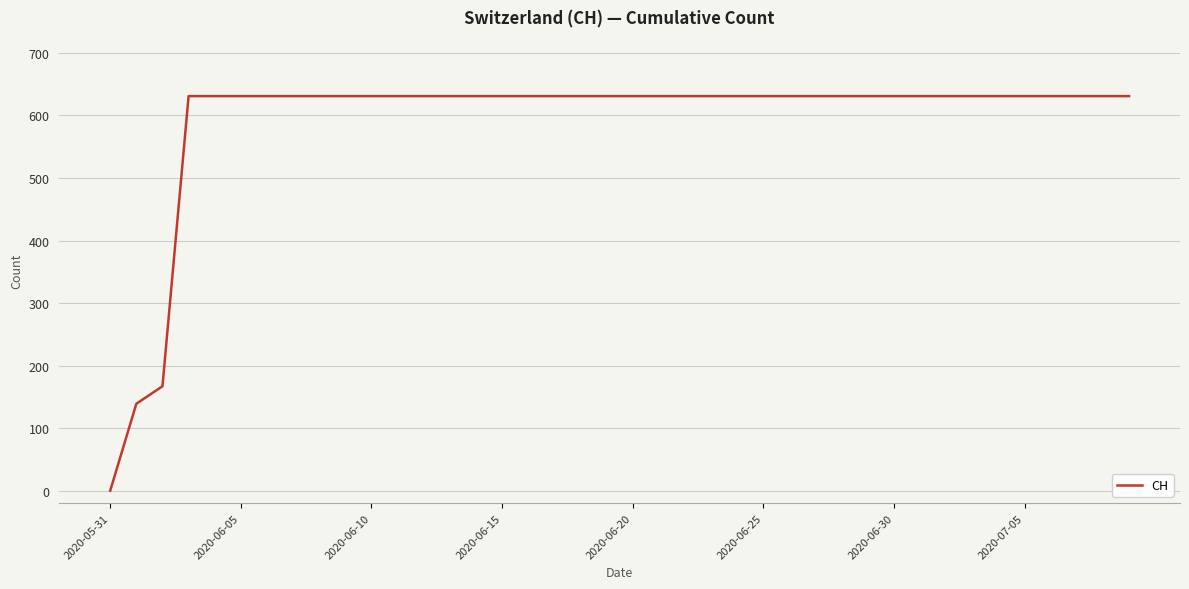

What is the greatest value displayed?

631